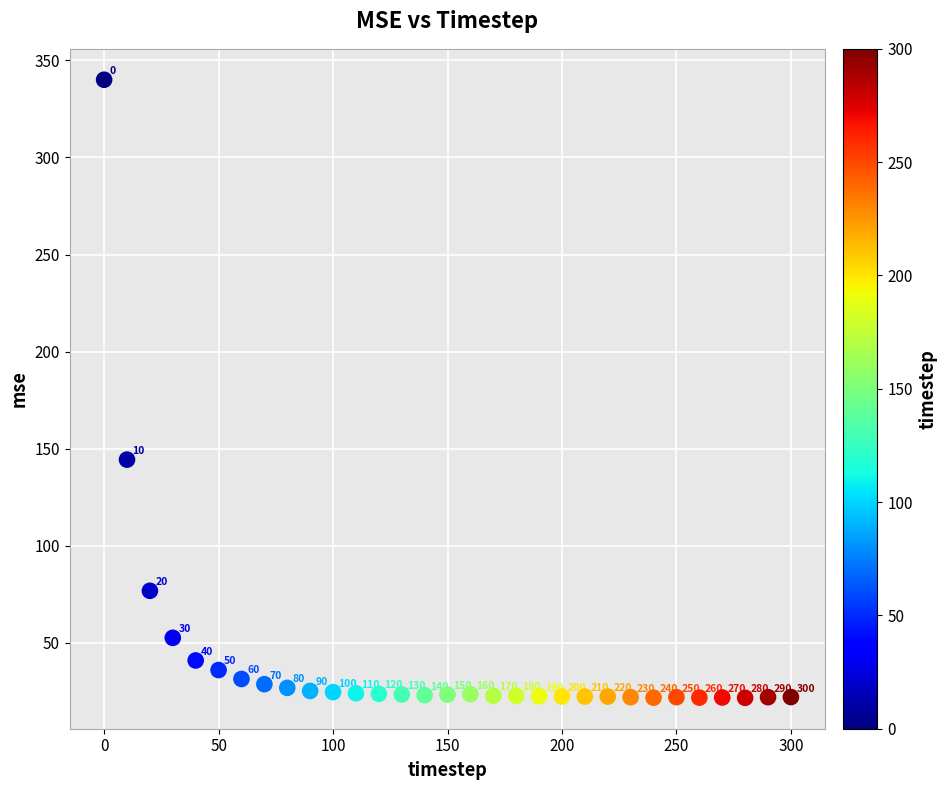

What is the range of X values (max minus min)?

300.0